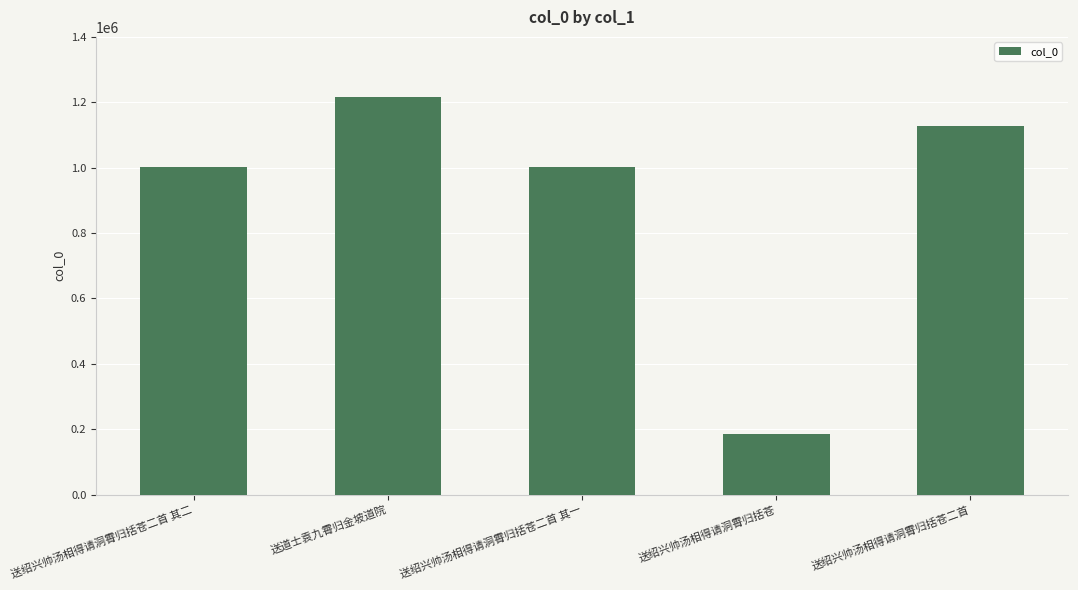

Approximately how many times larger is the value at 送绍兴帅汤相得请洞霄归括苍二首 其一 compared to 送绍兴帅汤相得请洞霄归括苍二首?

0.9